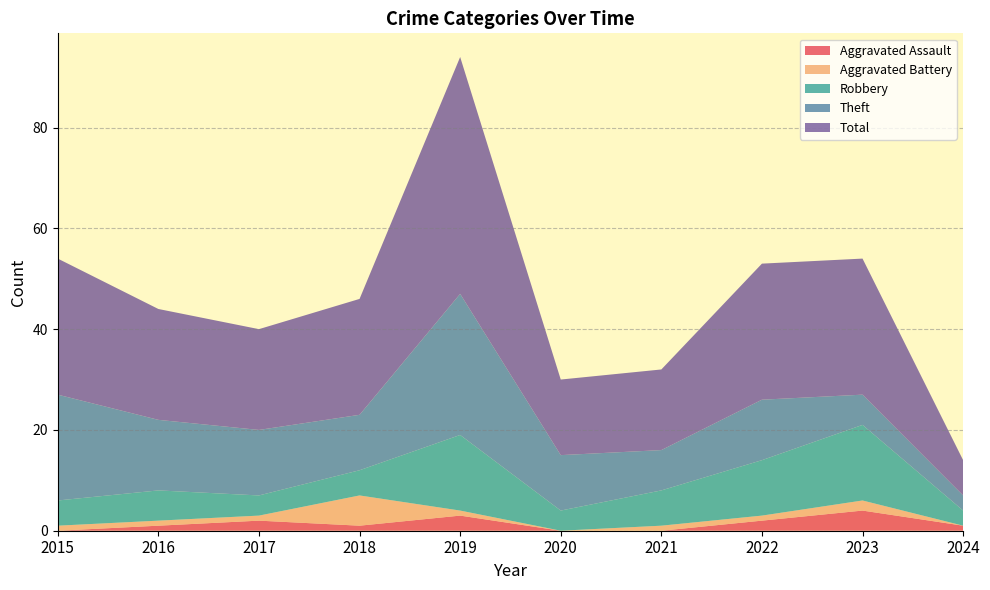

Reading left to right, extract all data points from this chart.

Aggravated Assault: 2015=0	2016=1	2017=2	2018=1	2019=3	2020=0	2021=0	2022=2	2023=4	2024=1
Aggravated Battery: 2015=1	2016=1	2017=1	2018=6	2019=1	2020=0	2021=1	2022=1	2023=2	2024=0
Robbery: 2015=5	2016=6	2017=4	2018=5	2019=15	2020=4	2021=7	2022=11	2023=15	2024=3
Theft: 2015=21	2016=14	2017=13	2018=11	2019=28	2020=11	2021=8	2022=12	2023=6	2024=3
Total: 2015=27	2016=22	2017=20	2018=23	2019=47	2020=15	2021=16	2022=27	2023=27	2024=7